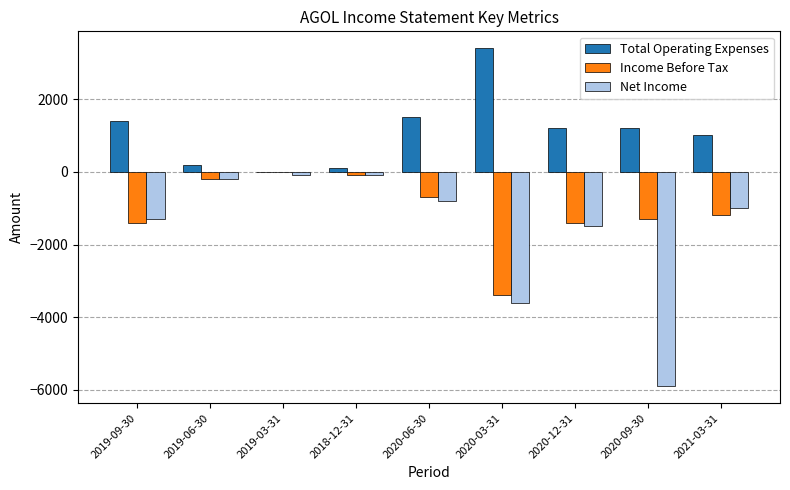

How many groups of bars are there?

9